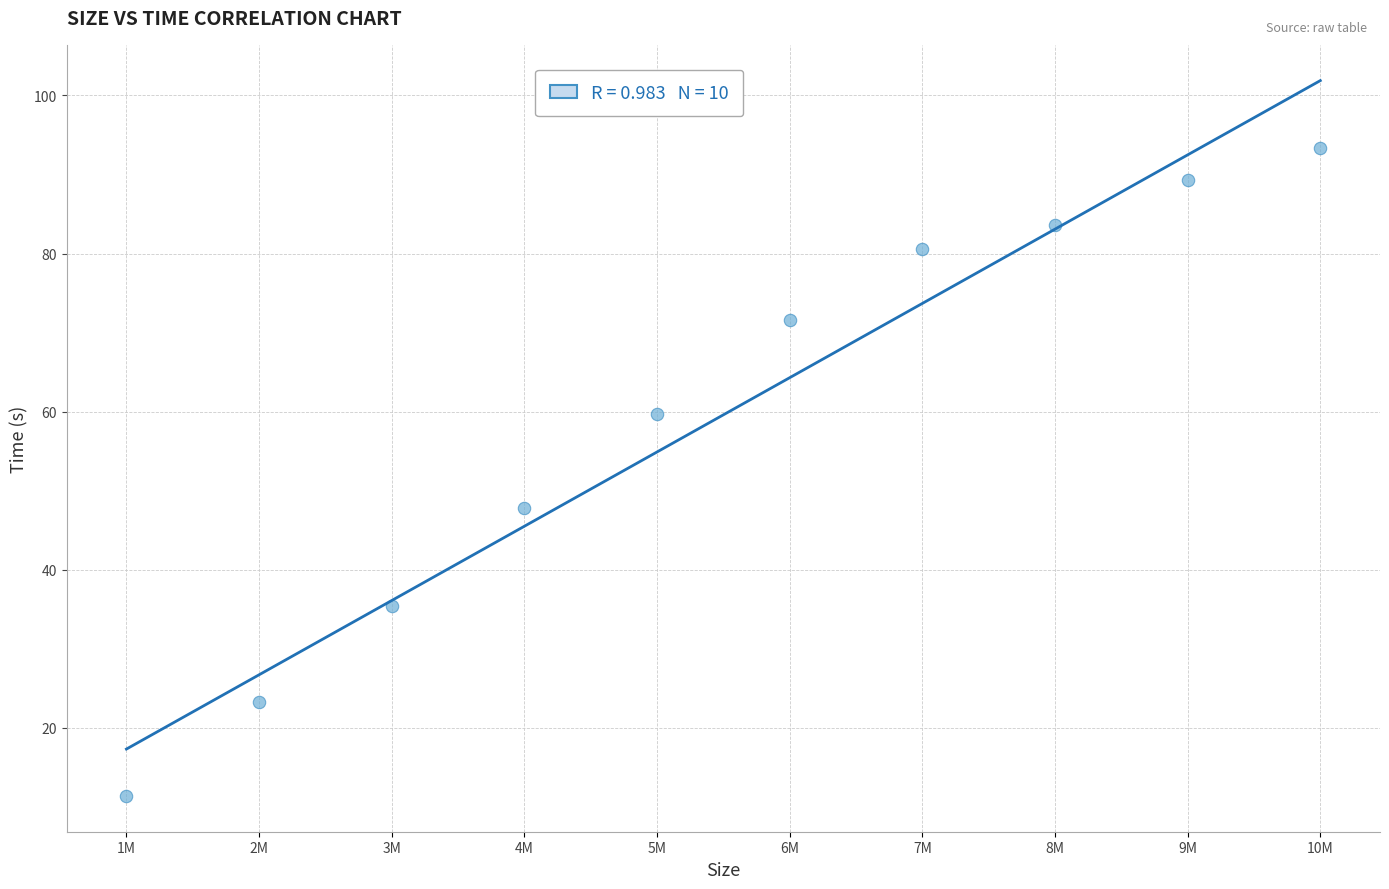

What Y value in the scatter plot is closest to 52?

47.8